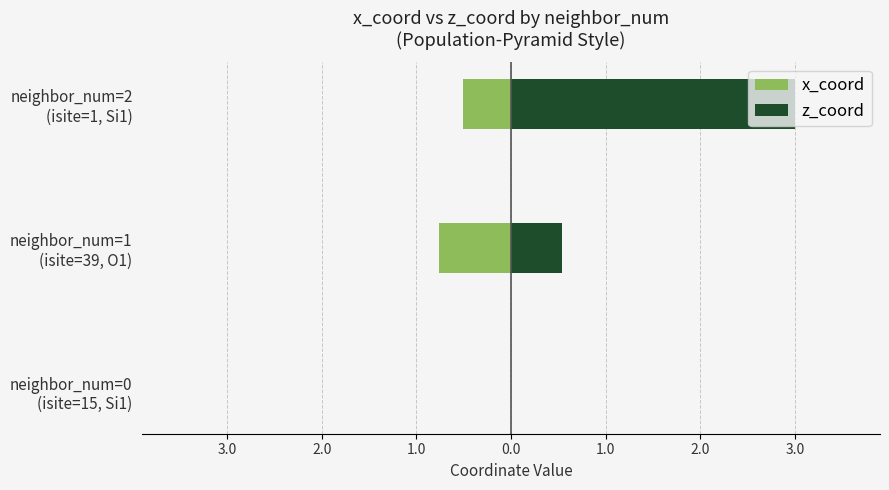

How many data points does each series have?

3